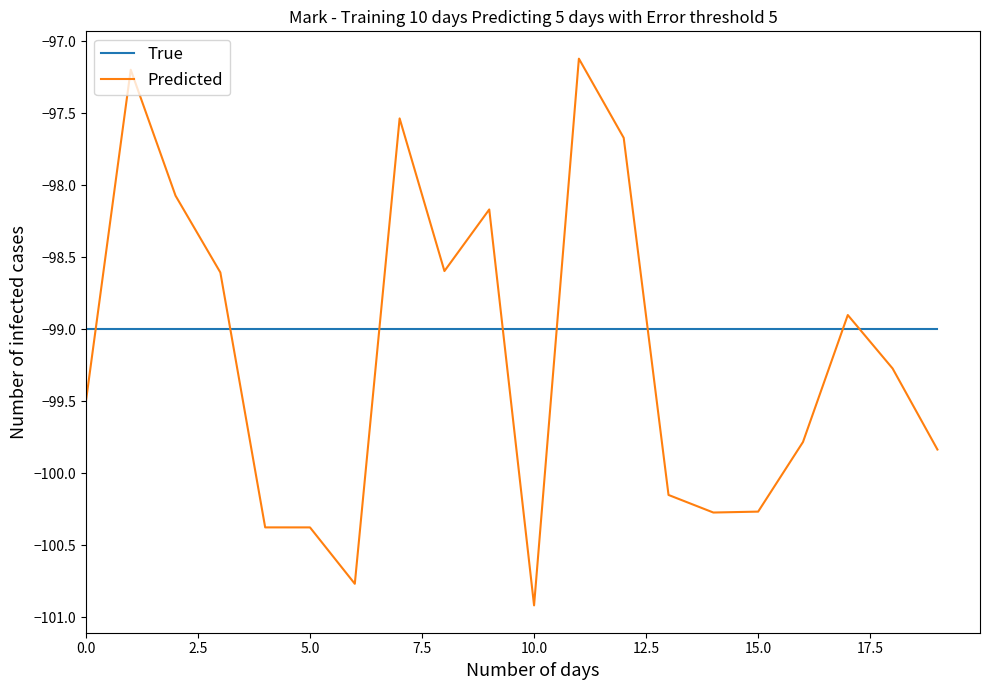

What is the difference between the maximum and minimum values in the Predicted series?

3.8